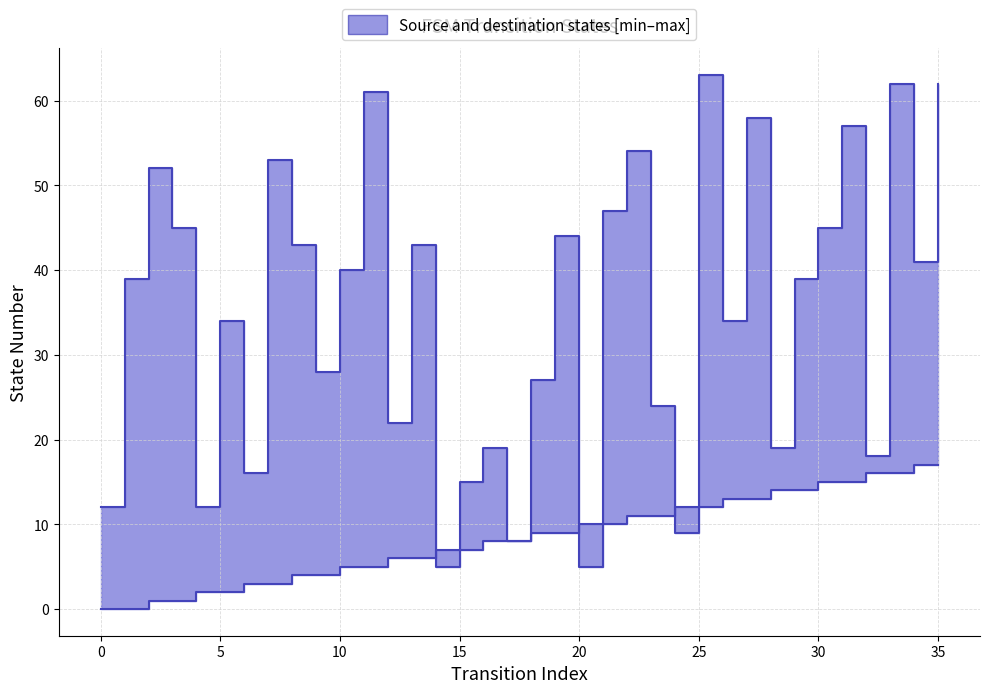

What is the difference between the source_state values at 7 and 22?

8